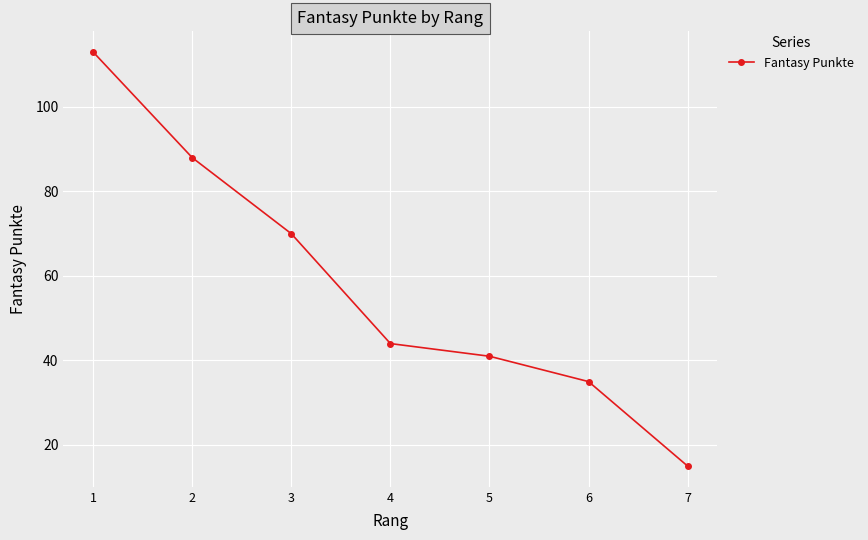

At which category does the chart reach its peak across all series?

1